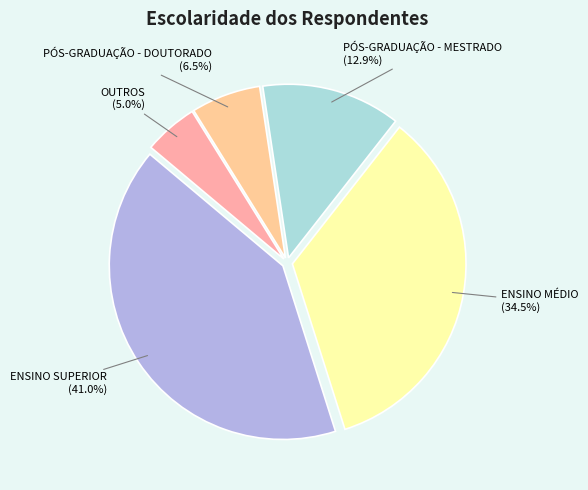

To the nearest percent, what percentage of the pie is OUTROS?

5%